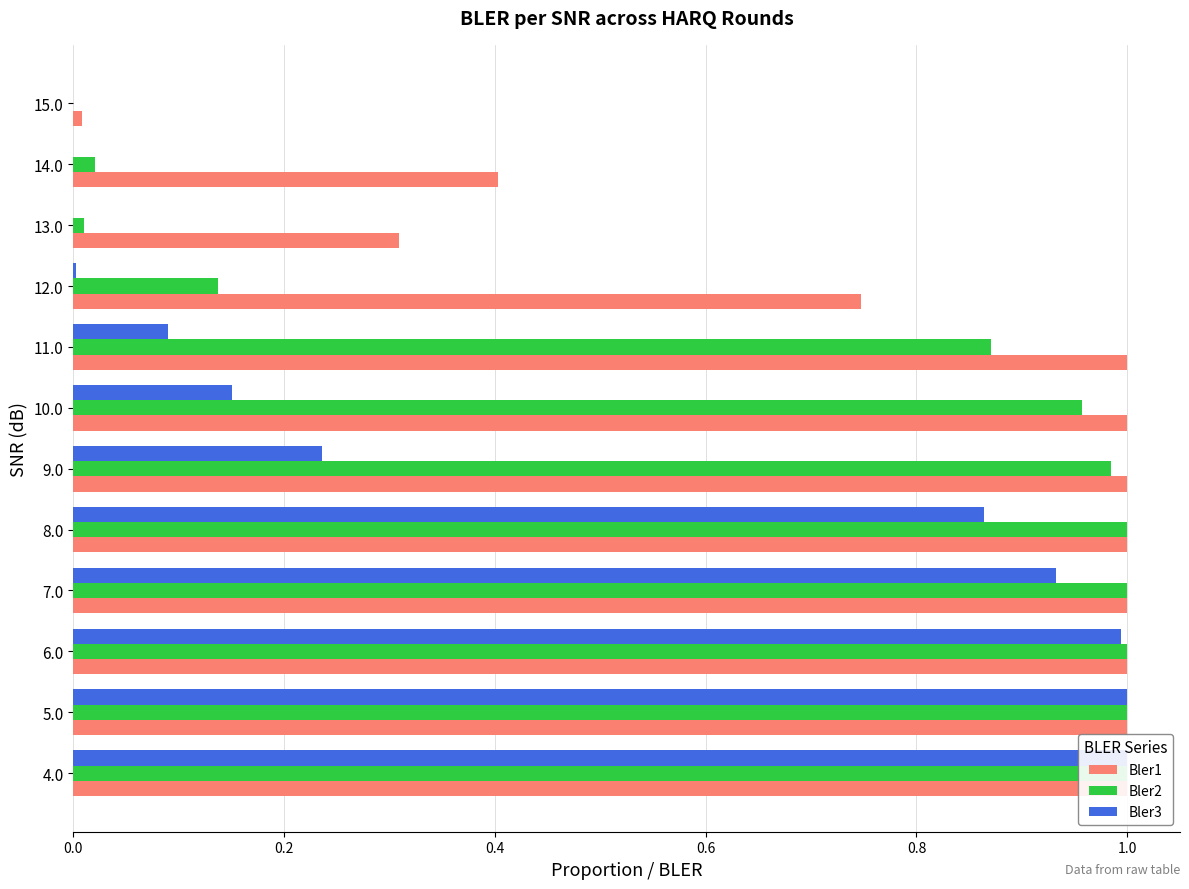

Is it true that Bler3 equals 0.2 at 6.0?

False